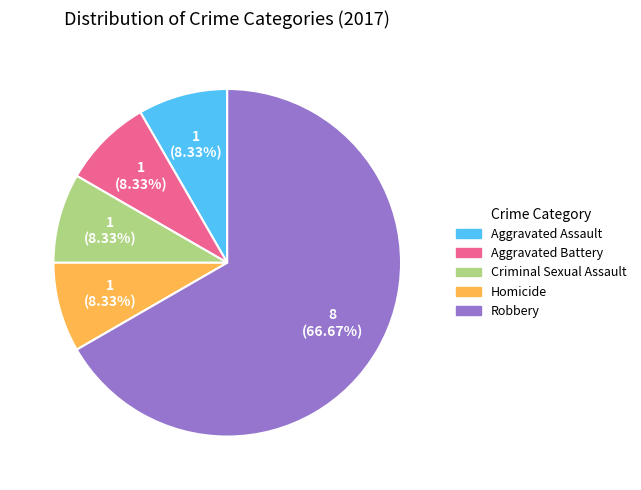

To the nearest percent, what is the average slice percentage?

20%